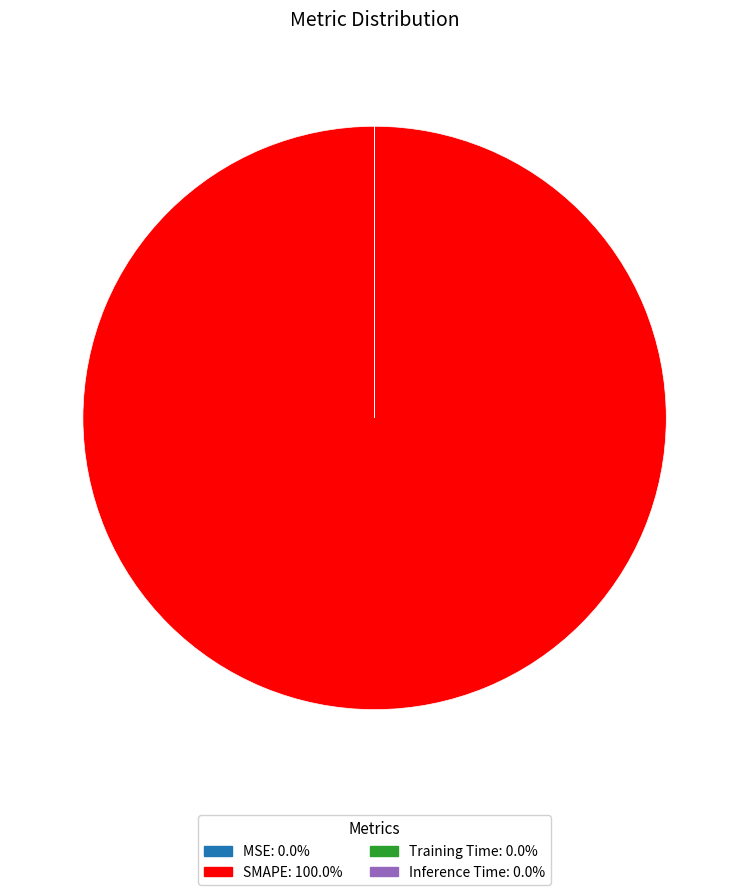

Which slice is the largest?

SMAPE